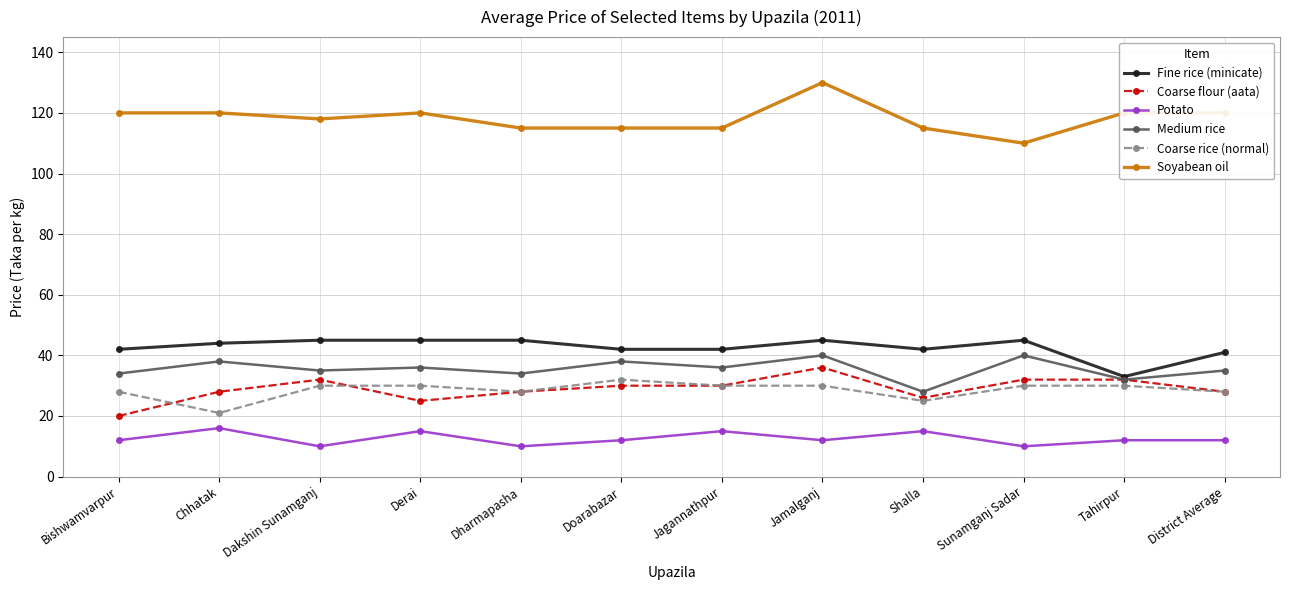

True or false: Coarse rice (normal) and Potato cross at least once.

False